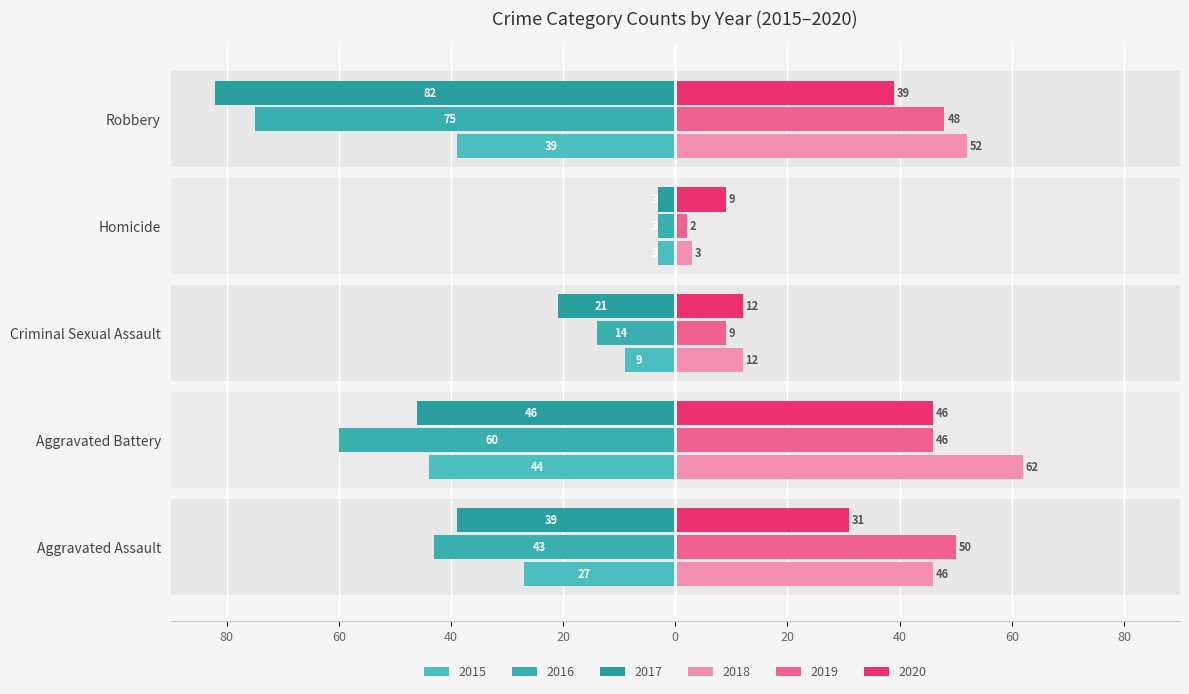

True or false: 2015 has a value of -15 at Criminal Sexual Assault.

False